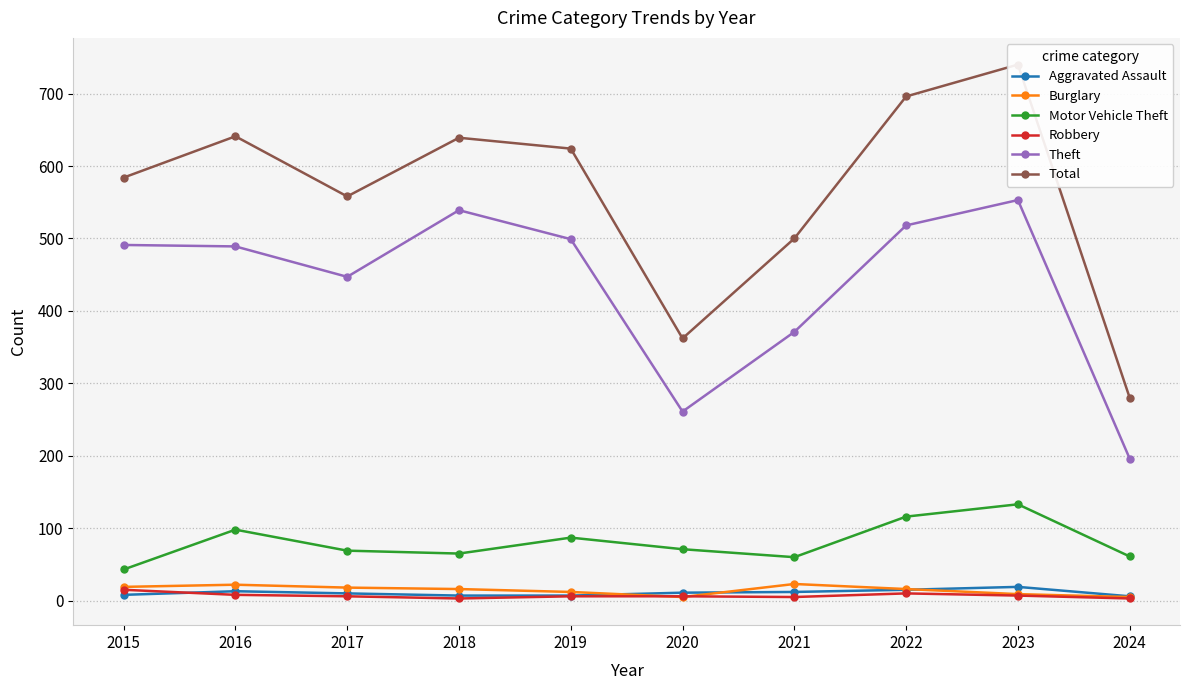

What is the sum of all Theft values?

4364